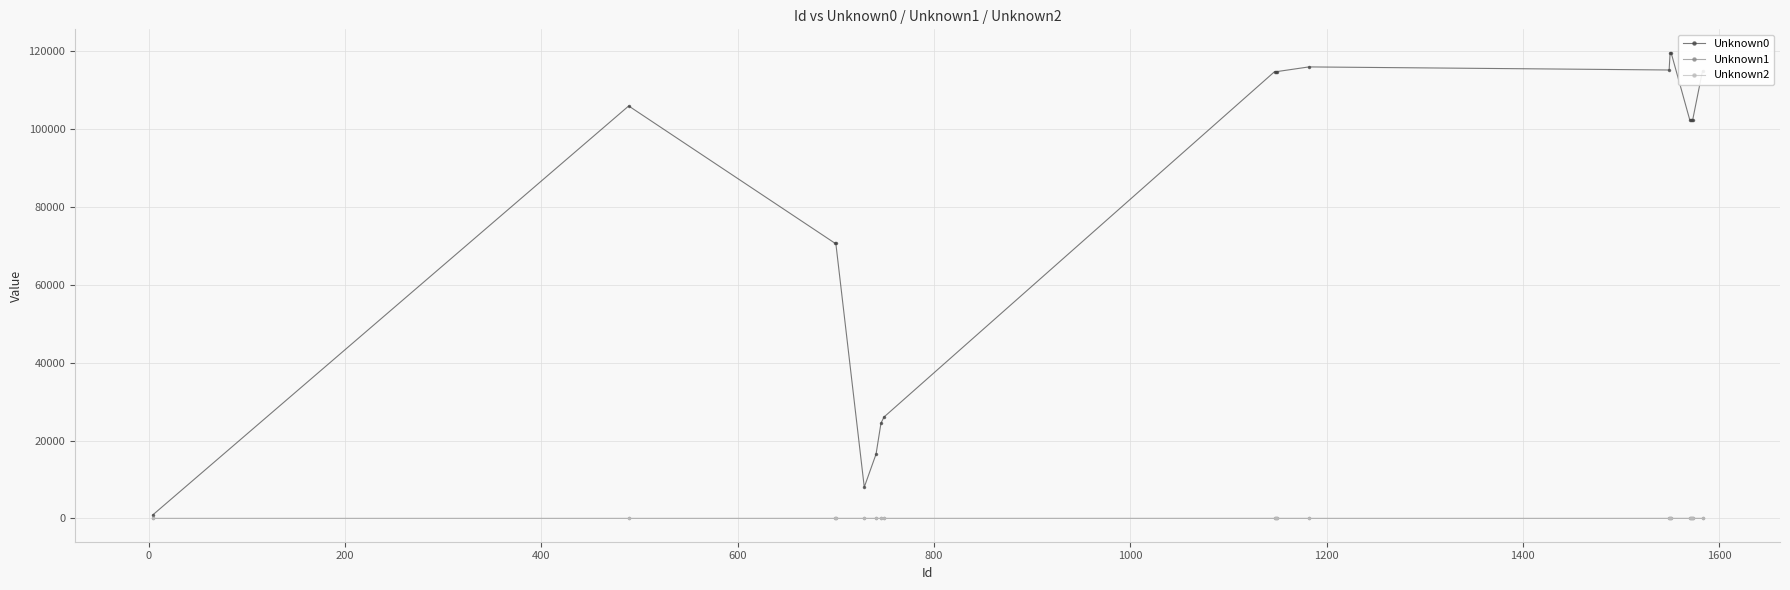

At how many categories does at least one series exceed 49552?

15